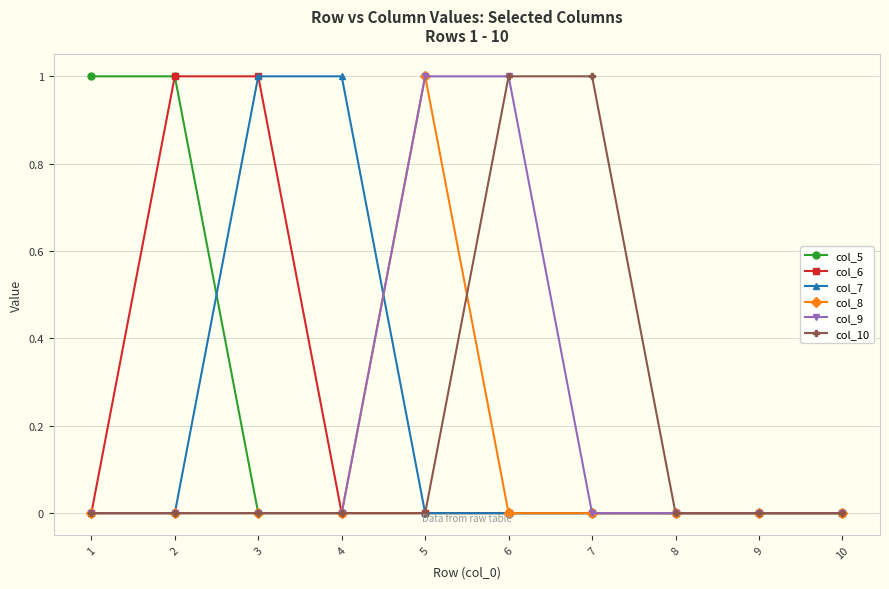

What are all the series names shown in the legend?

col_5, col_6, col_7, col_8, col_9, col_10